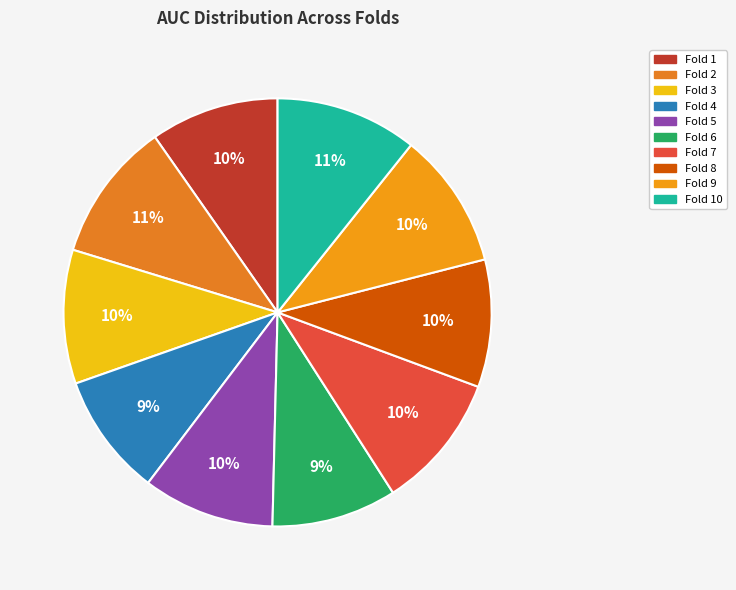

How many slices are in this pie chart?

10